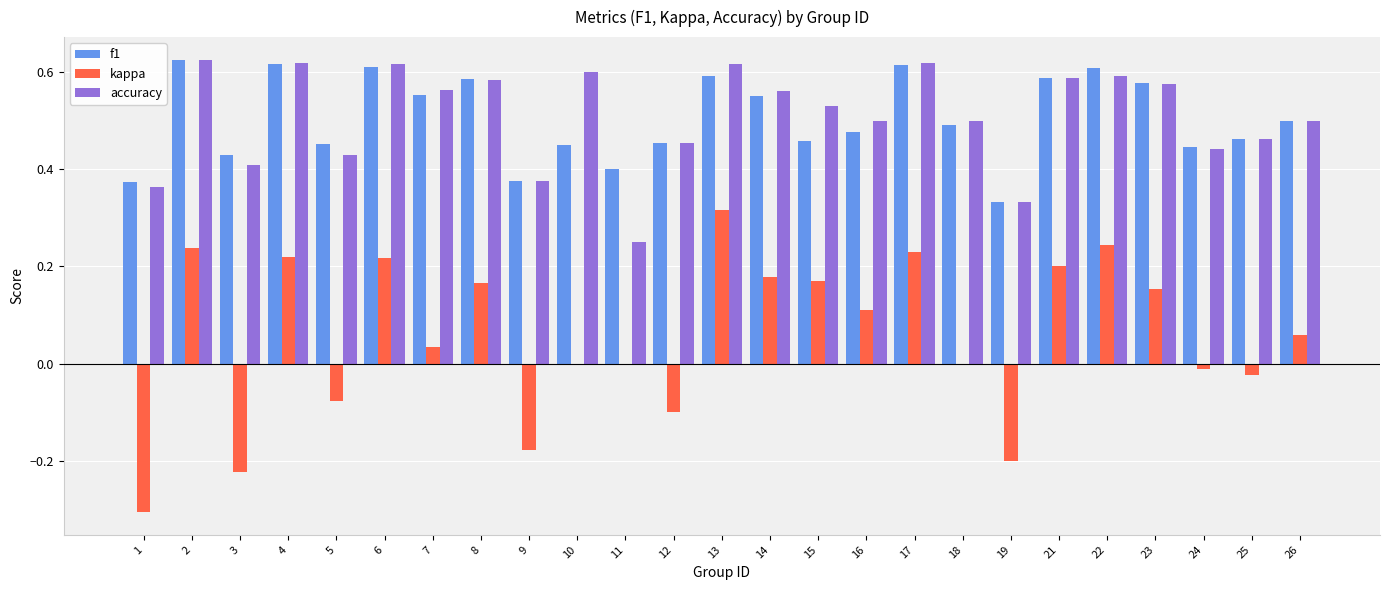

Which series changed the most between 9 and 24?

kappa